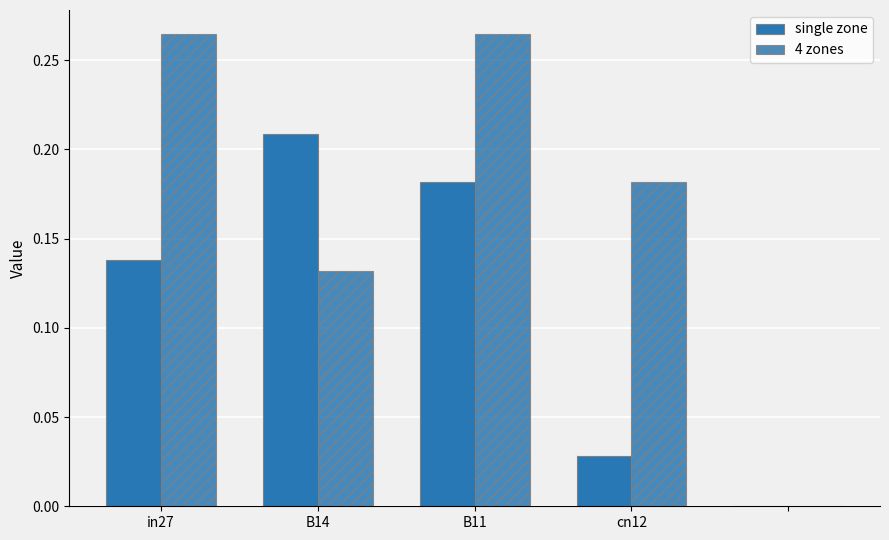

Are the bars grouped side by side (vs. stacked)?

Yes